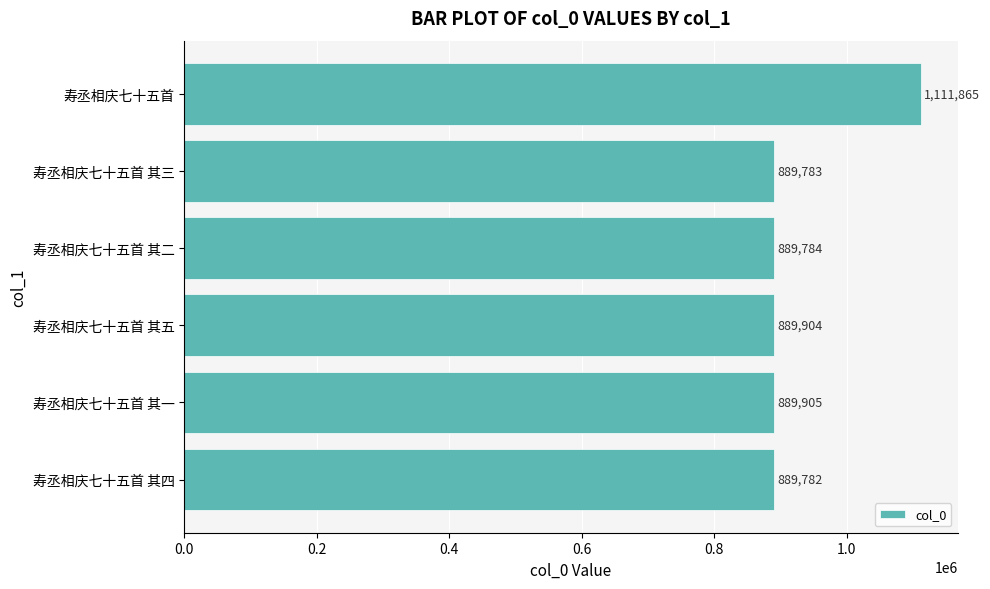

What is the change in value from 寿丞相庆七十五首 其四 to 寿丞相庆七十五首 其五?

+122